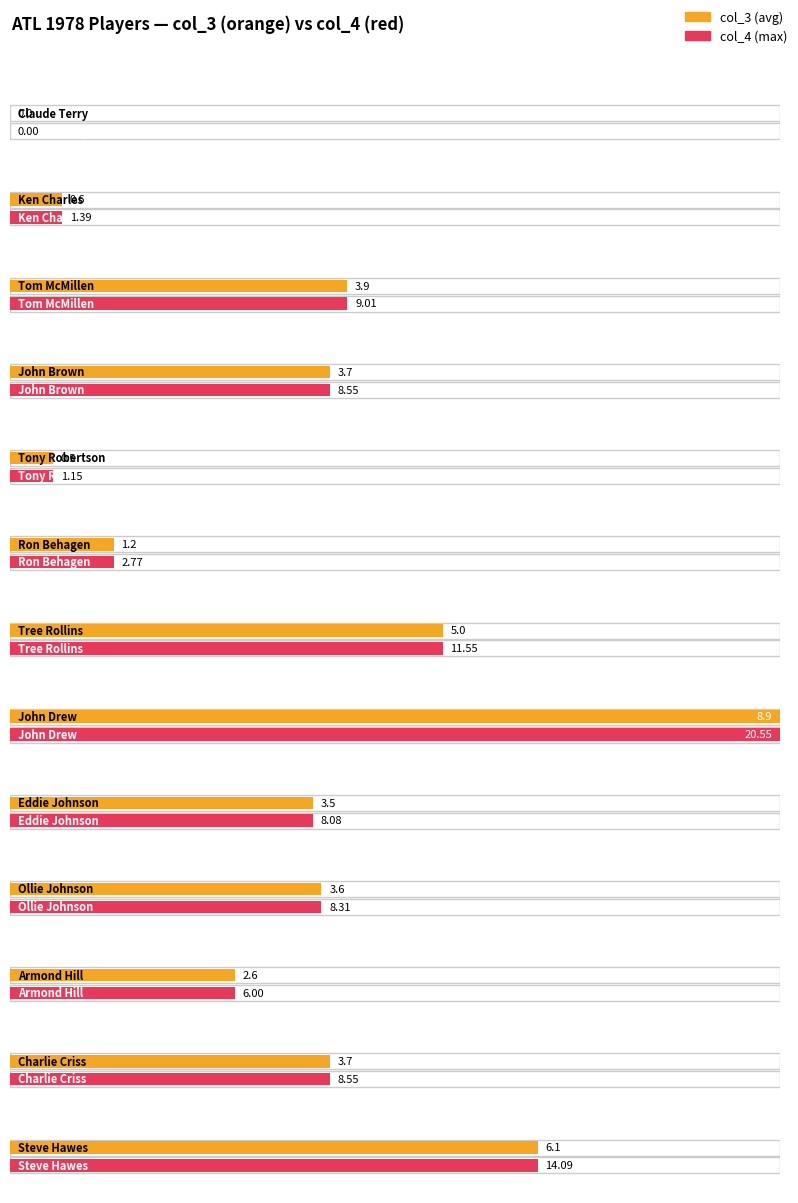

True or false: col_3 has a value of 2.1 at Ollie Johnson.

False